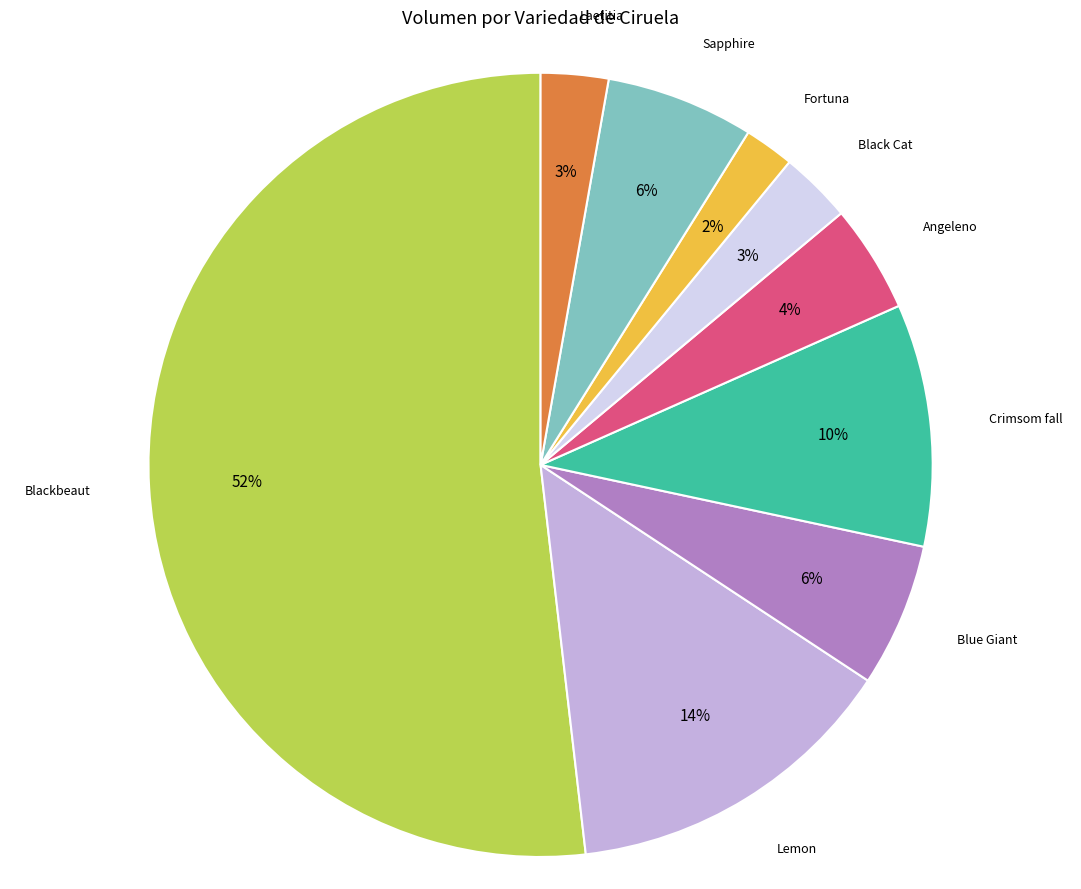

Between Lemon and Angeleno, which is larger?

Lemon